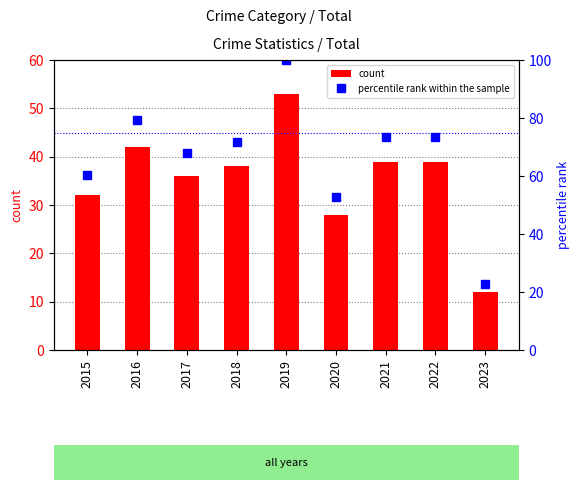

The percentile rank within the sample series shows 118.2 at 2021. True or false?

False